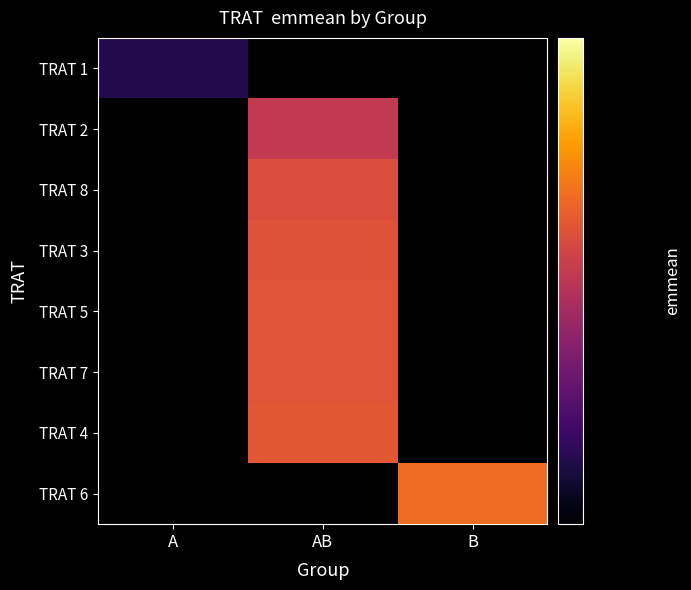

Between AB and A, which is larger?

A